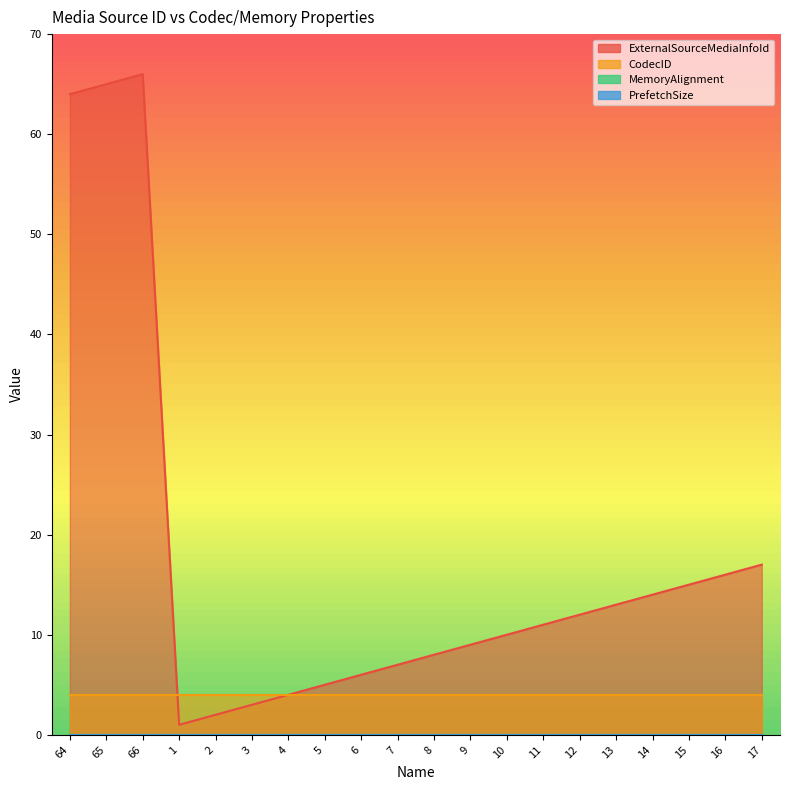

True or false: PrefetchSize has more than 1 interior local peaks.

False